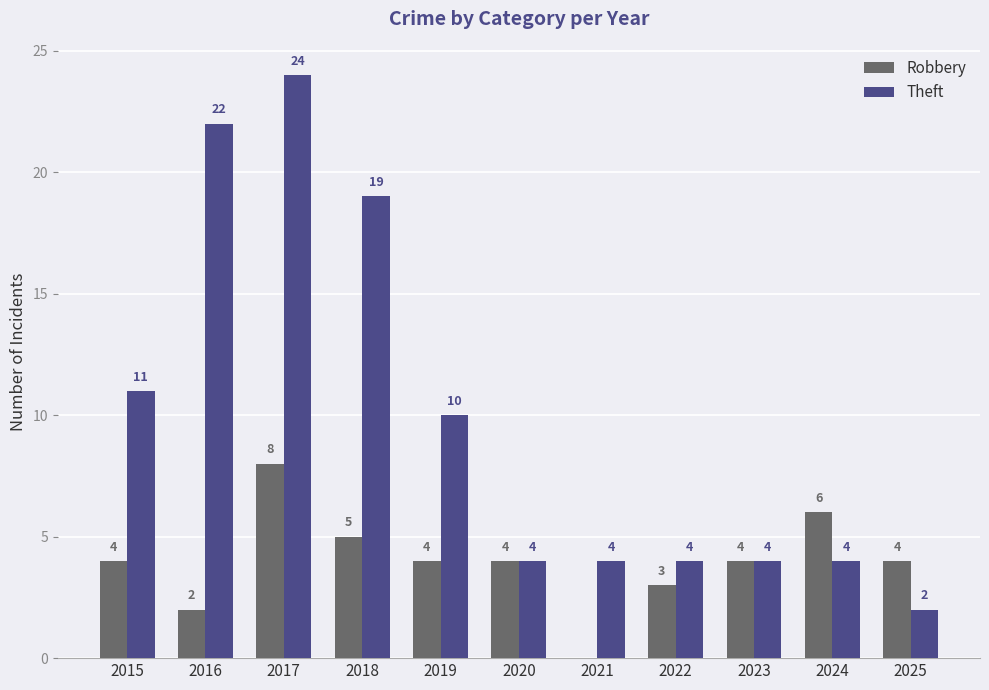

Reading left to right, extract all data points from this chart.

Robbery: 2015=4	2016=2	2017=8	2018=5	2019=4	2020=4	2021=0	2022=3	2023=4	2024=6	2025=4
Theft: 2015=11	2016=22	2017=24	2018=19	2019=10	2020=4	2021=4	2022=4	2023=4	2024=4	2025=2